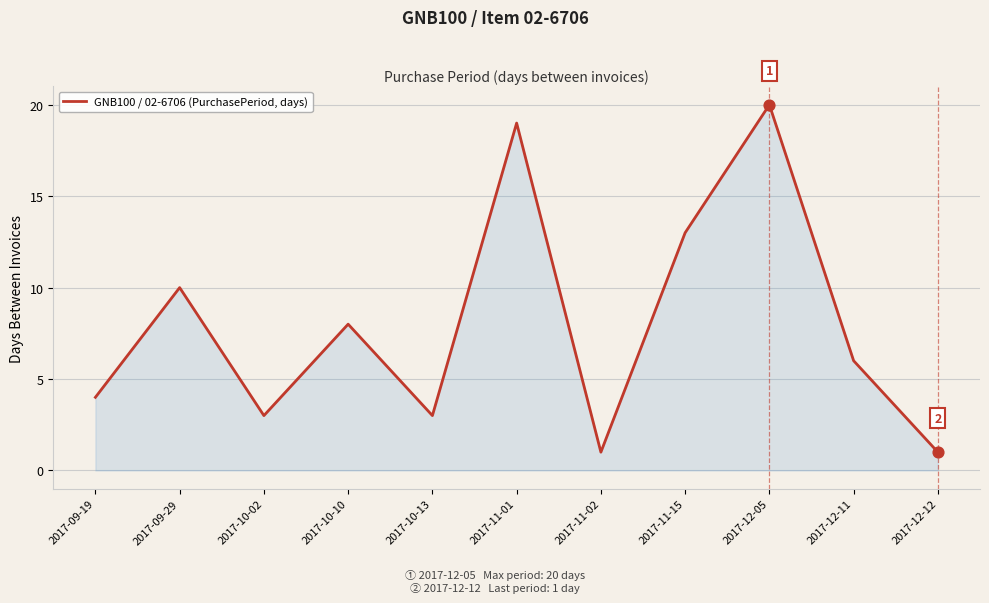

Approximately how many times larger is the value at 2017-10-13 compared to 2017-11-02?

3.0